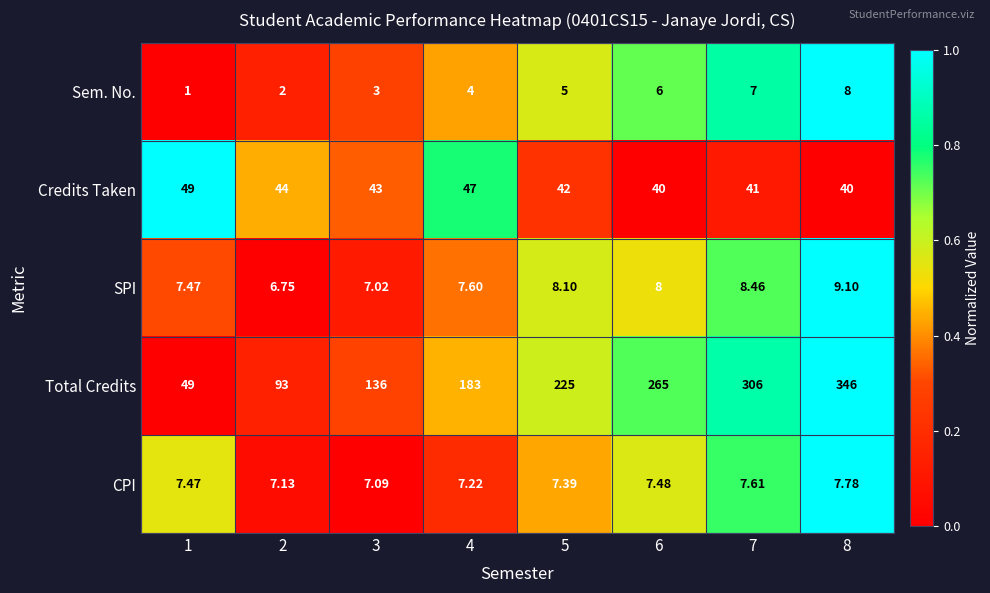

Count the number of categories in the chart.

8